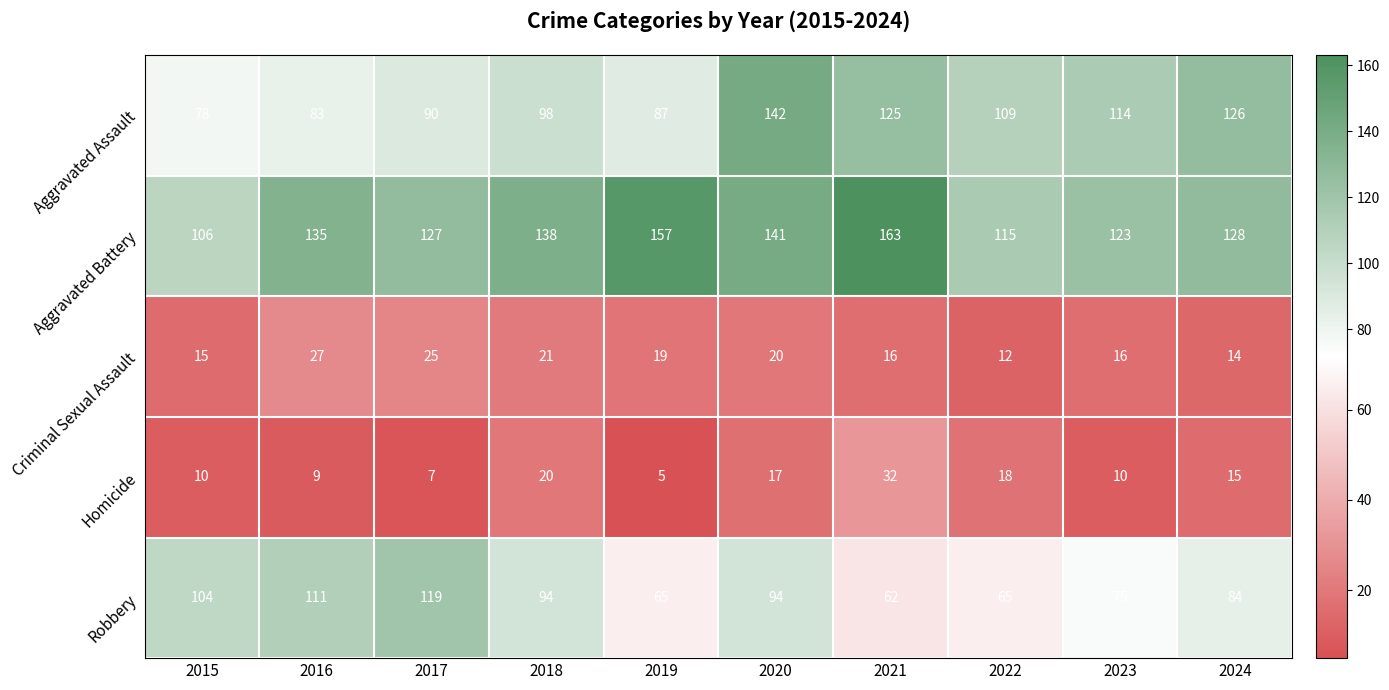

What is the sum of all Criminal Sexual Assault values?

185